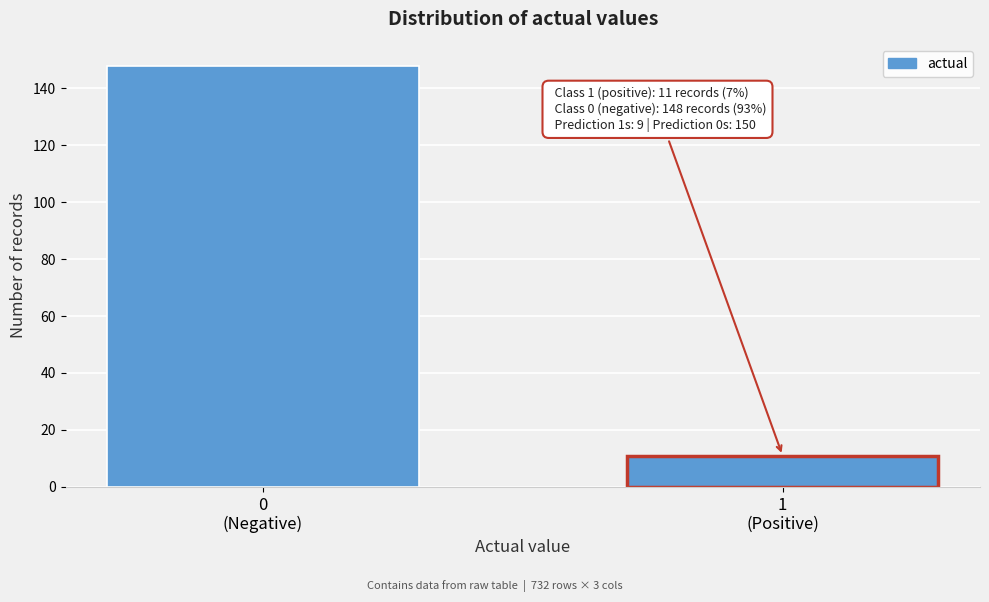

Reading left to right, list all the values displayed in this chart.

148	11